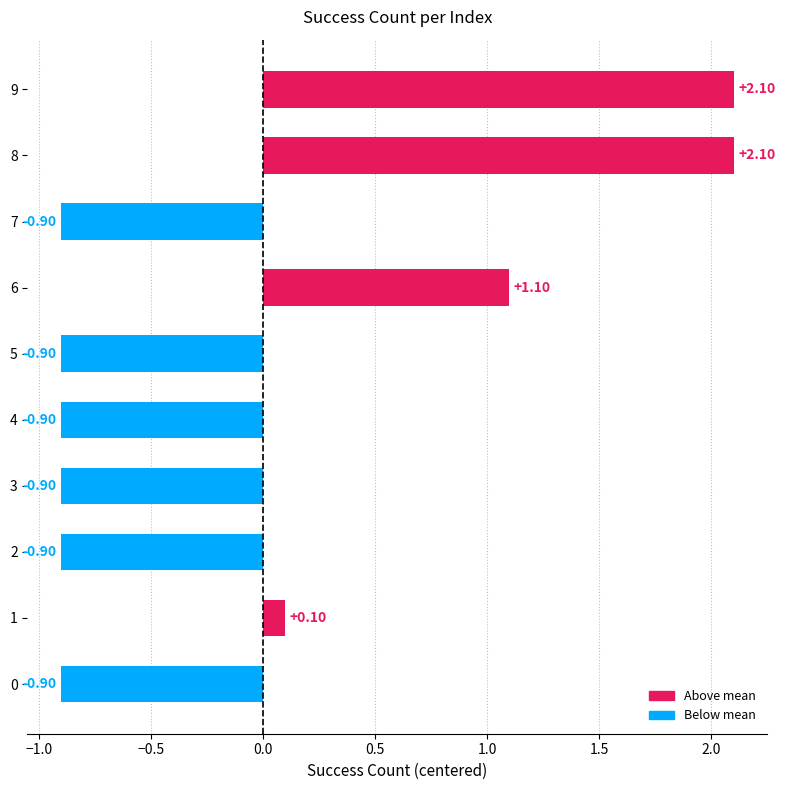

Are the bars horizontal?

Yes